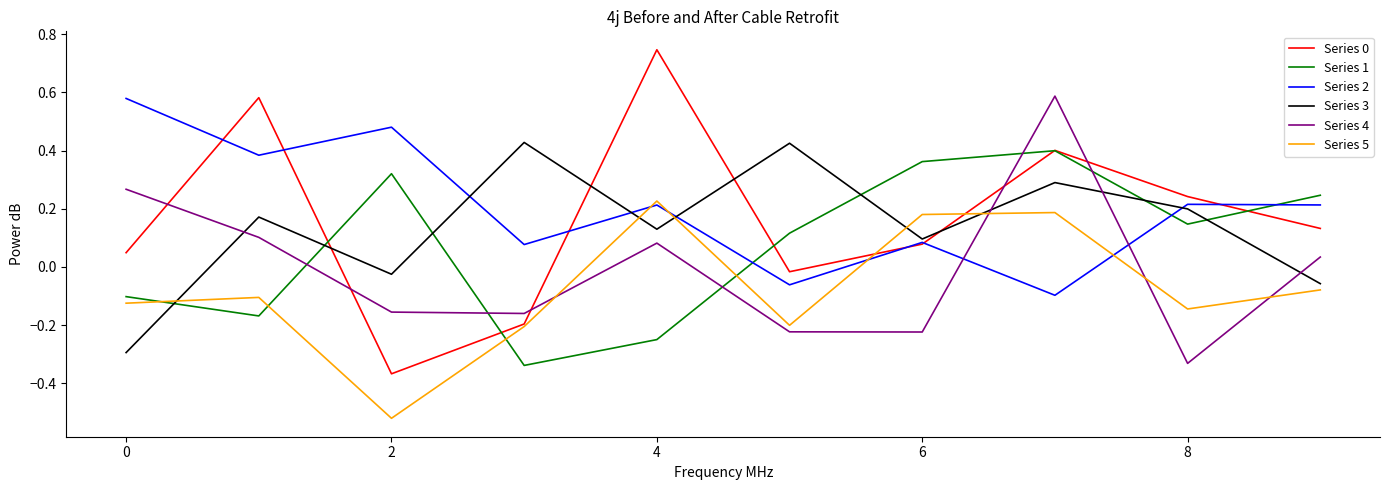

Which series ends up on top after the final intersection of Series 1 and Series 4?

Series 1